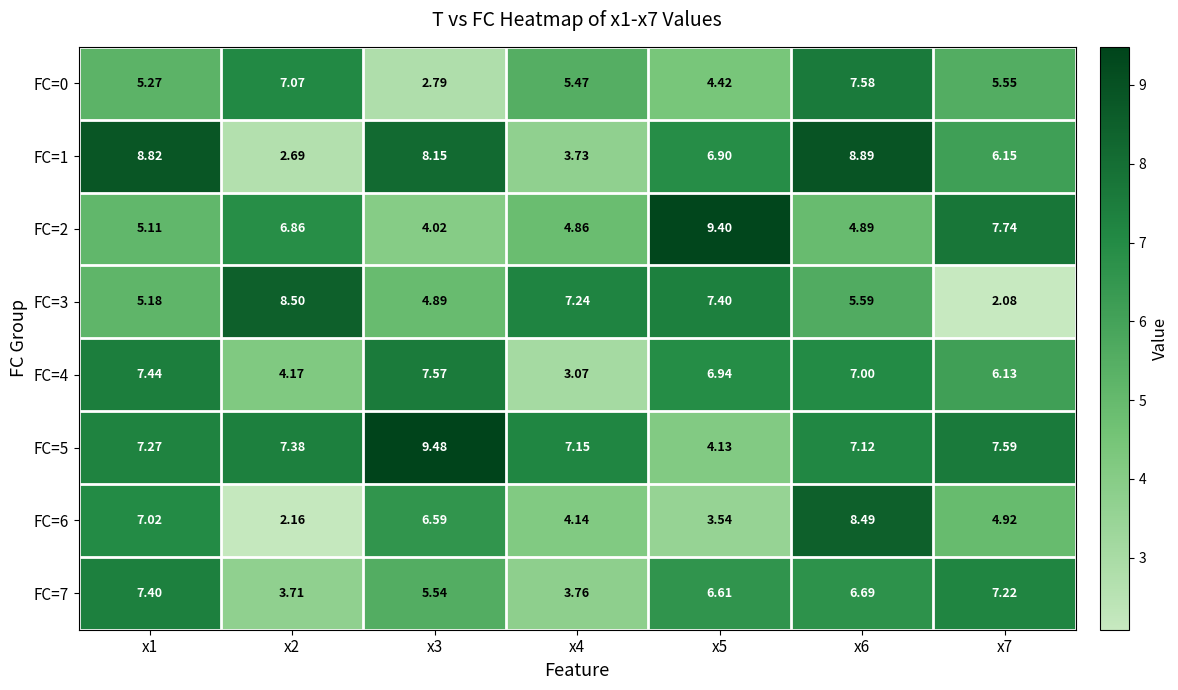

Is the value of FC=0 at x4 greater than the value of FC=5 at x2?

No